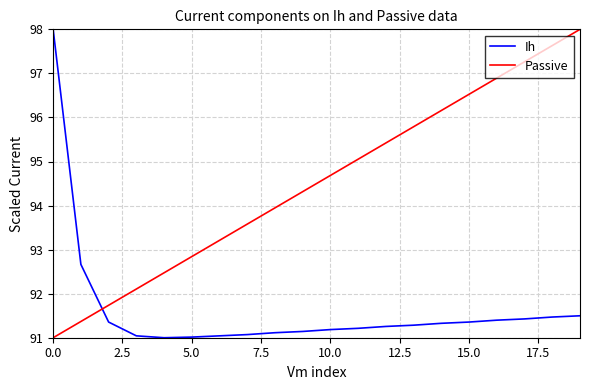

What is the difference between the maximum and minimum values in the Passive series?

7.0